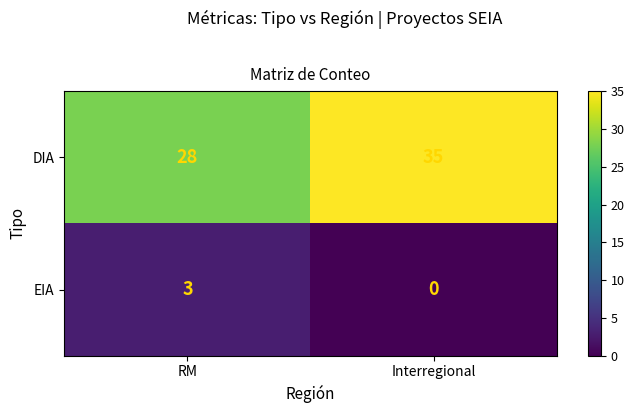

What is the total value across all series at Interregional?

35